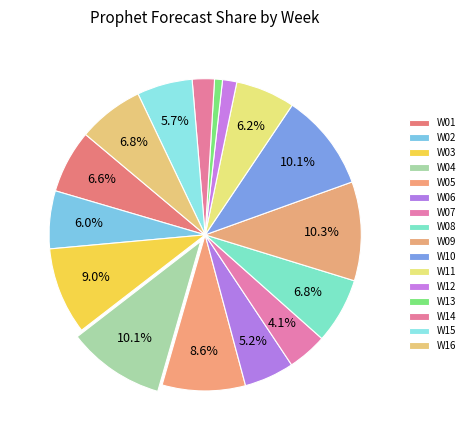

To the nearest percent, what is the difference between the largest and smallest slice percentages?

9%